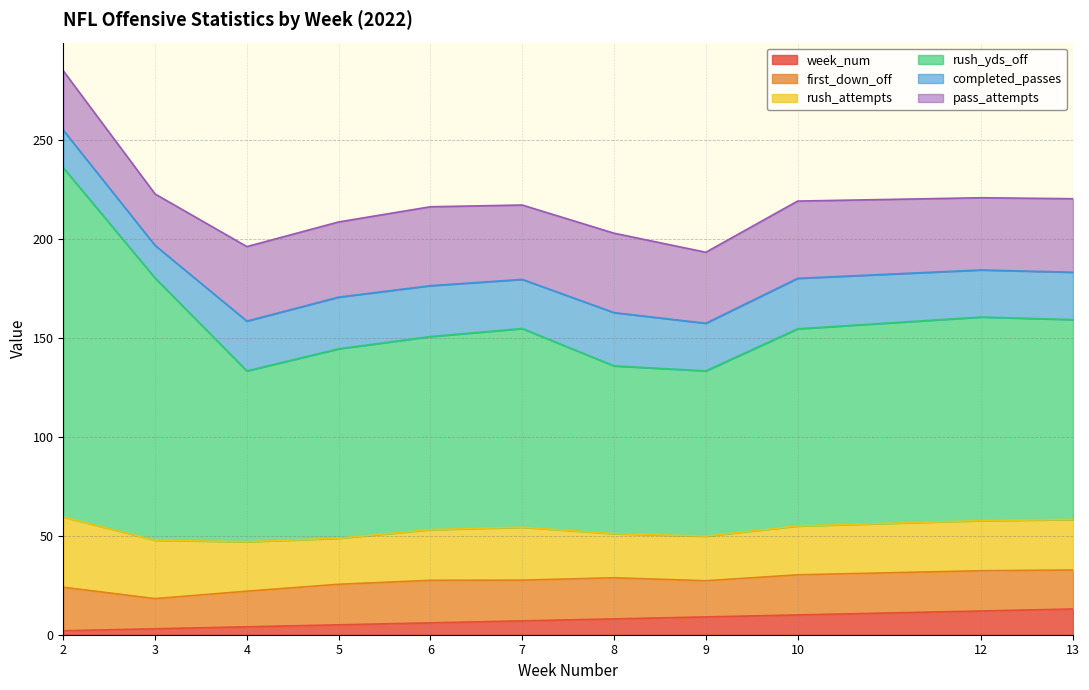

What is the sum of all week_num values?

79.0